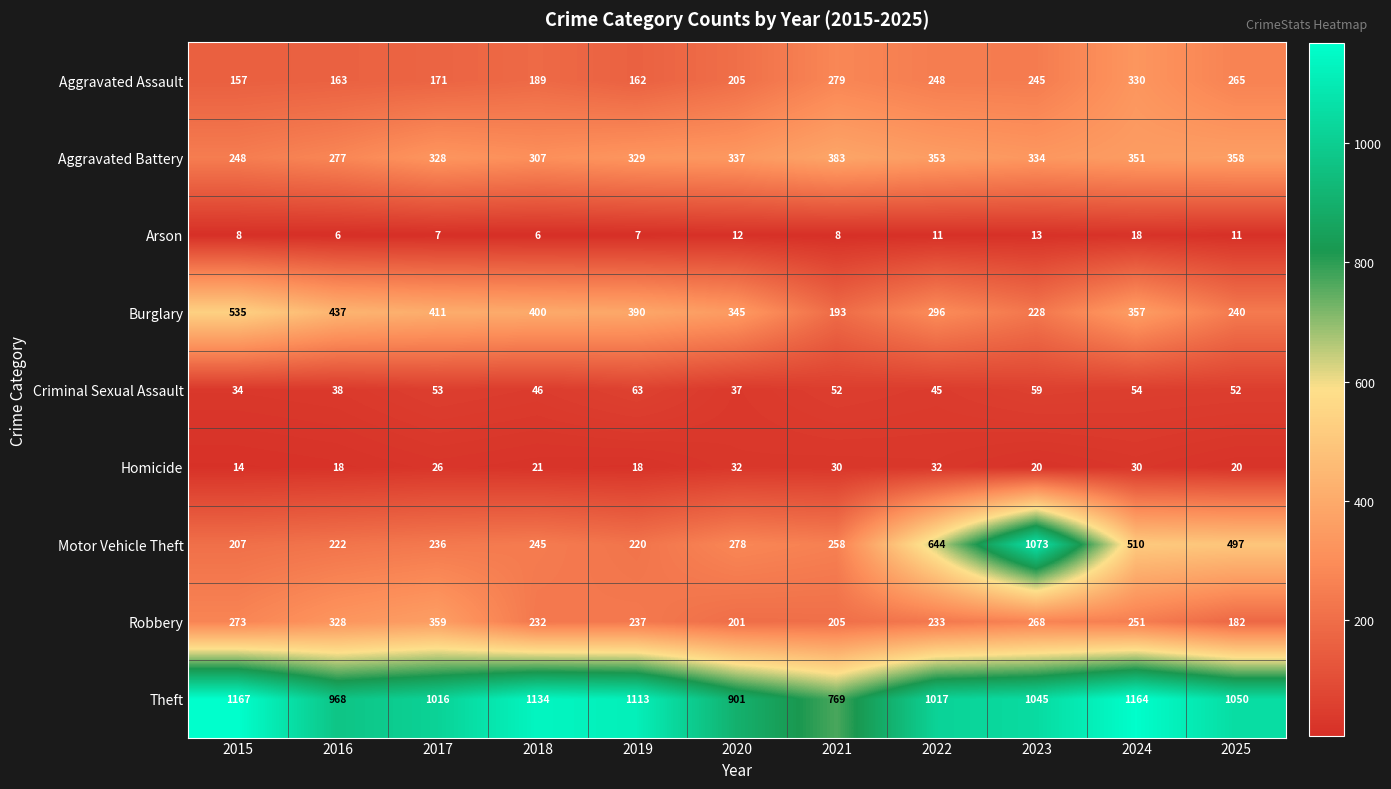

How many data points does each series have?

11